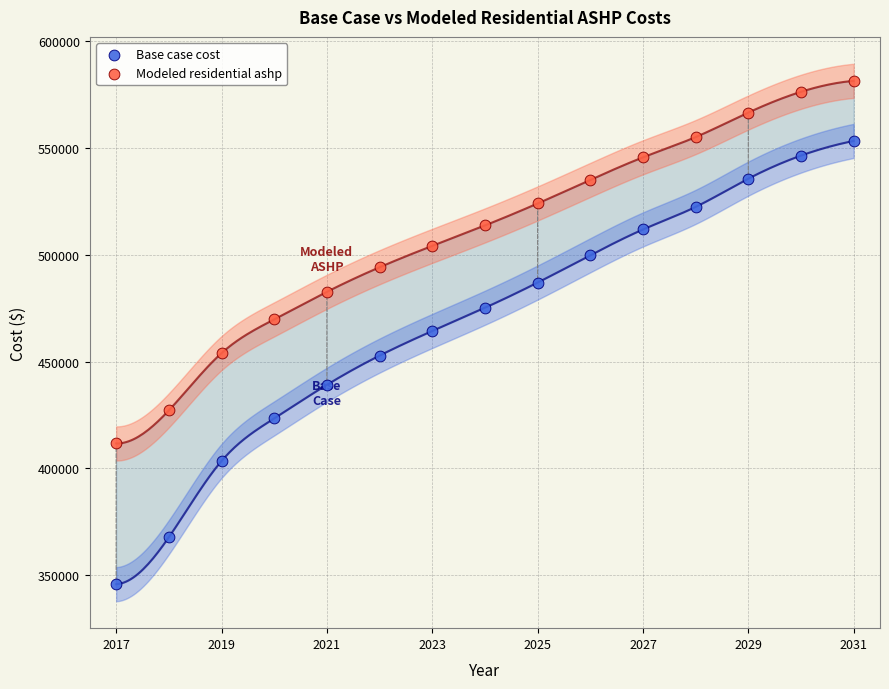

Which series has the largest Y range (max minus min)?

Base case cost